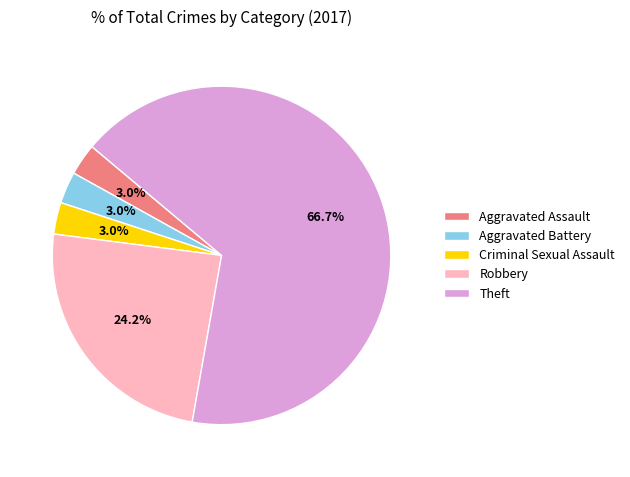

Is the sum of Robbery and Aggravated Assault greater than half?

No